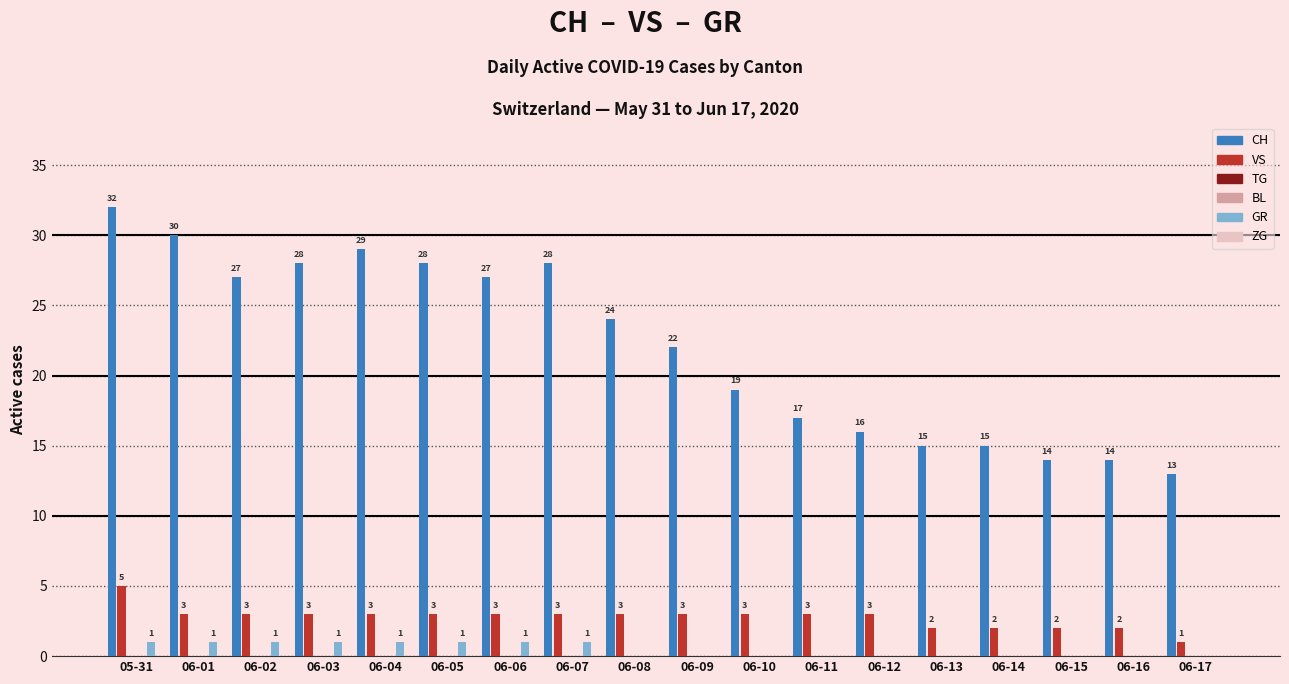

At how many categories does at least one series exceed 0?

18